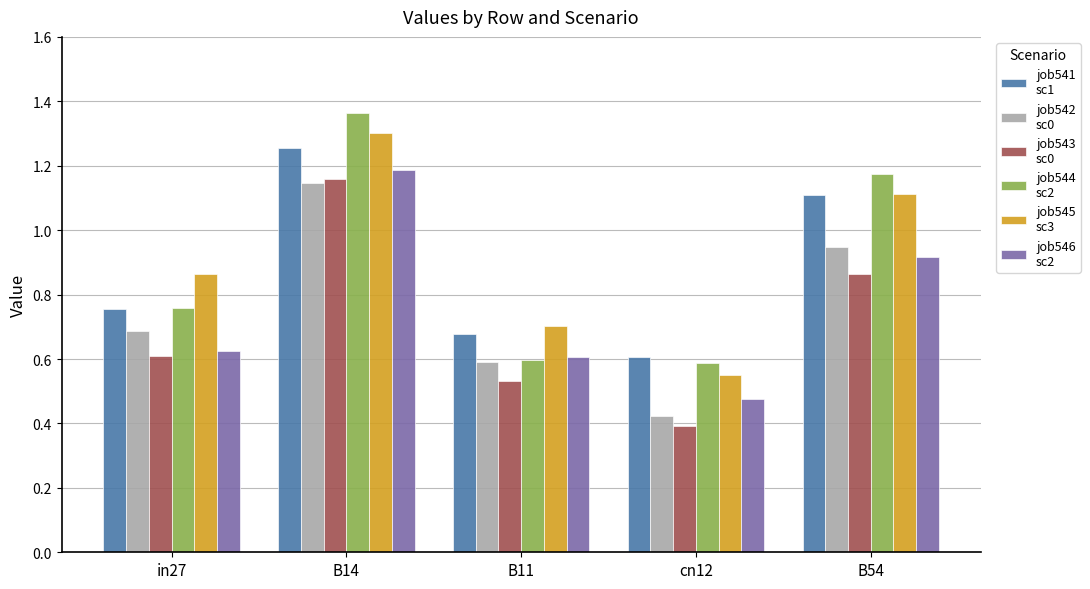

How many data points does each series have?

5